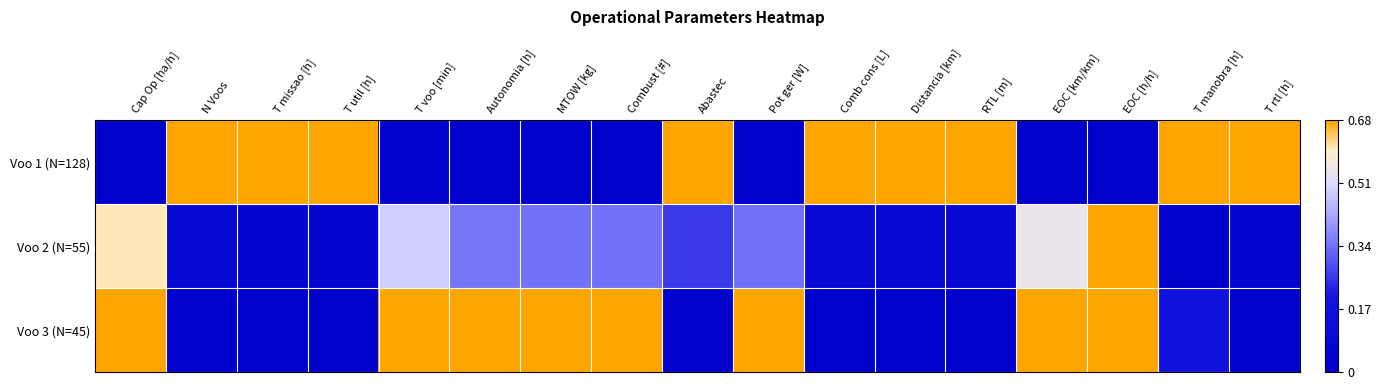

Reading left to right, extract all data points from this chart.

Voo 1 (N=128): Cap Op [ha/h]=0.0	N Voos=1.0	T missao [h]=1.0	T util [h]=1.0	T voo [min]=0.0	Autonomia [h]=0.0	MTOW [kg]=0.0	Combust [#]=0.0	Abastec=1.0	Pot ger [W]=0.0	Comb cons [L]=1.0	Distancia [km]=1.0	RTL [m]=1.0	EOC [km/km]=0.0	EOC [h/h]=0.0	T manobra [h]=1.0	T rtl [h]=1.0
Voo 2 (N=55): Cap Op [ha/h]=0.9	N Voos=0.1	T missao [h]=0.1	T util [h]=0.1	T voo [min]=0.7	Autonomia [h]=0.5	MTOW [kg]=0.5	Combust [#]=0.5	Abastec=0.4	Pot ger [W]=0.5	Comb cons [L]=0.2	Distancia [km]=0.1	RTL [m]=0.1	EOC [km/km]=0.8	EOC [h/h]=1.0	T manobra [h]=0.0	T rtl [h]=0.1
Voo 3 (N=45): Cap Op [ha/h]=1.0	N Voos=0.0	T missao [h]=0.0	T util [h]=0.0	T voo [min]=1.0	Autonomia [h]=1.0	MTOW [kg]=1.0	Combust [#]=1.0	Abastec=0.0	Pot ger [W]=1.0	Comb cons [L]=0.0	Distancia [km]=0.0	RTL [m]=0.0	EOC [km/km]=1.0	EOC [h/h]=1.0	T manobra [h]=0.3	T rtl [h]=0.0